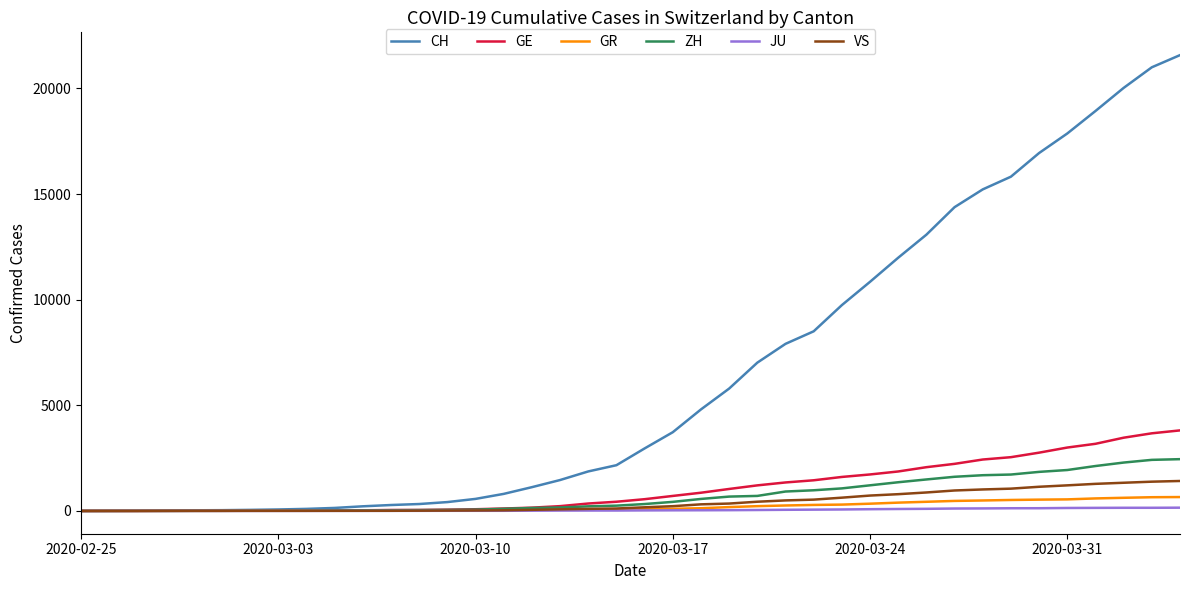

Which series has the widest spread of values?

CH